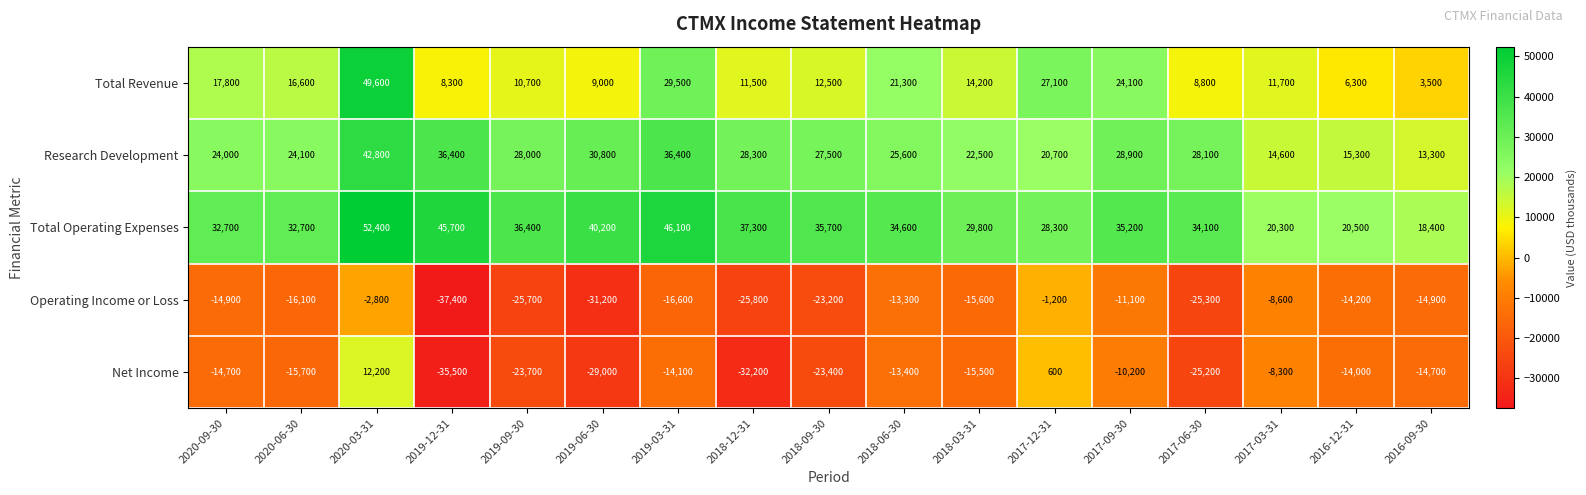

What is the sum of all Total Revenue values?

282500